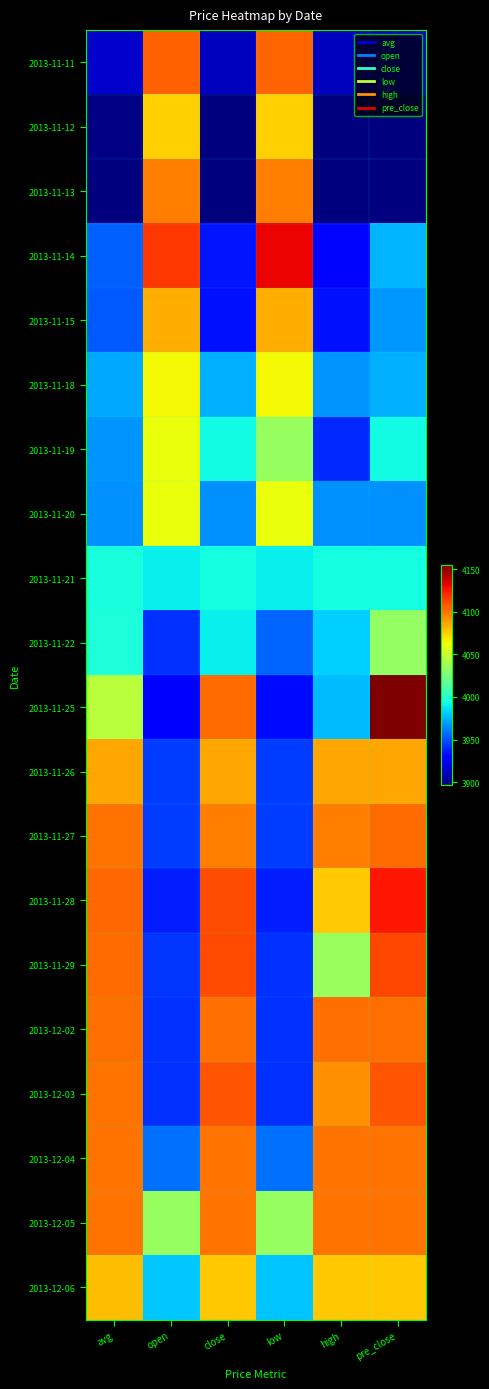

Reading left to right, what are all the values shown in this chart?

2013-11-11: avg=3915.0	open=4105.0	close=3912.0	low=4104.0	high=3912.0	pre_close=3912.0
2013-11-12: avg=3898.3	open=4075.0	close=3898.0	low=4075.0	high=3897.0	pre_close=3898.0
2013-11-13: avg=3897.0	open=4097.0	close=3897.0	low=4097.0	high=3897.0	pre_close=3897.0
2013-11-14: avg=3954.0	open=4116.2	close=3935.0	low=4130.0	high=3931.0	pre_close=3975.0
2013-11-15: avg=3952.0	open=4084.0	close=3934.0	low=4084.0	high=3934.0	pre_close=3968.0
2013-11-18: avg=3972.5	open=4064.0	close=3974.0	low=4064.0	high=3967.0	pre_close=3974.0
2013-11-19: avg=3967.5	open=4061.2	close=3993.0	low=4035.0	high=3940.0	pre_close=3993.0
2013-11-20: avg=3966.0	open=4061.0	close=3966.0	low=4061.0	high=3966.0	pre_close=3966.0
2013-11-21: avg=3995.0	open=3990.0	close=3994.0	low=3990.0	high=3994.0	pre_close=3994.0
2013-11-22: avg=3996.7	open=3941.4	close=3990.0	low=3955.0	high=3982.0	pre_close=4034.0
2013-11-25: avg=4045.6	open=3928.3	close=4102.0	low=3932.0	high=3977.0	pre_close=4155.0
2013-11-26: avg=4086.0	open=3945.0	close=4086.0	low=3945.0	high=4086.0	pre_close=4086.0
2013-11-27: avg=4100.0	open=3945.0	close=4097.0	low=3945.0	high=4097.0	pre_close=4102.0
2013-11-28: avg=4103.2	open=3937.0	close=4110.0	low=3937.0	high=4076.0	pre_close=4125.0
2013-11-29: avg=4101.9	open=3942.5	close=4111.0	low=3942.0	high=4036.0	pre_close=4112.0
2013-12-02: avg=4101.0	open=3942.0	close=4101.0	low=3942.0	high=4101.0	pre_close=4101.0
2013-12-03: avg=4100.0	open=3942.0	close=4108.0	low=3942.0	high=4092.0	pre_close=4108.0
2013-12-04: avg=4100.0	open=3958.0	close=4100.0	low=3958.0	high=4100.0	pre_close=4100.0
2013-12-05: avg=4100.0	open=4035.0	close=4100.0	low=4035.0	high=4100.0	pre_close=4100.0
2013-12-06: avg=4080.0	open=3980.0	close=4077.0	low=3979.0	high=4077.0	pre_close=4077.0